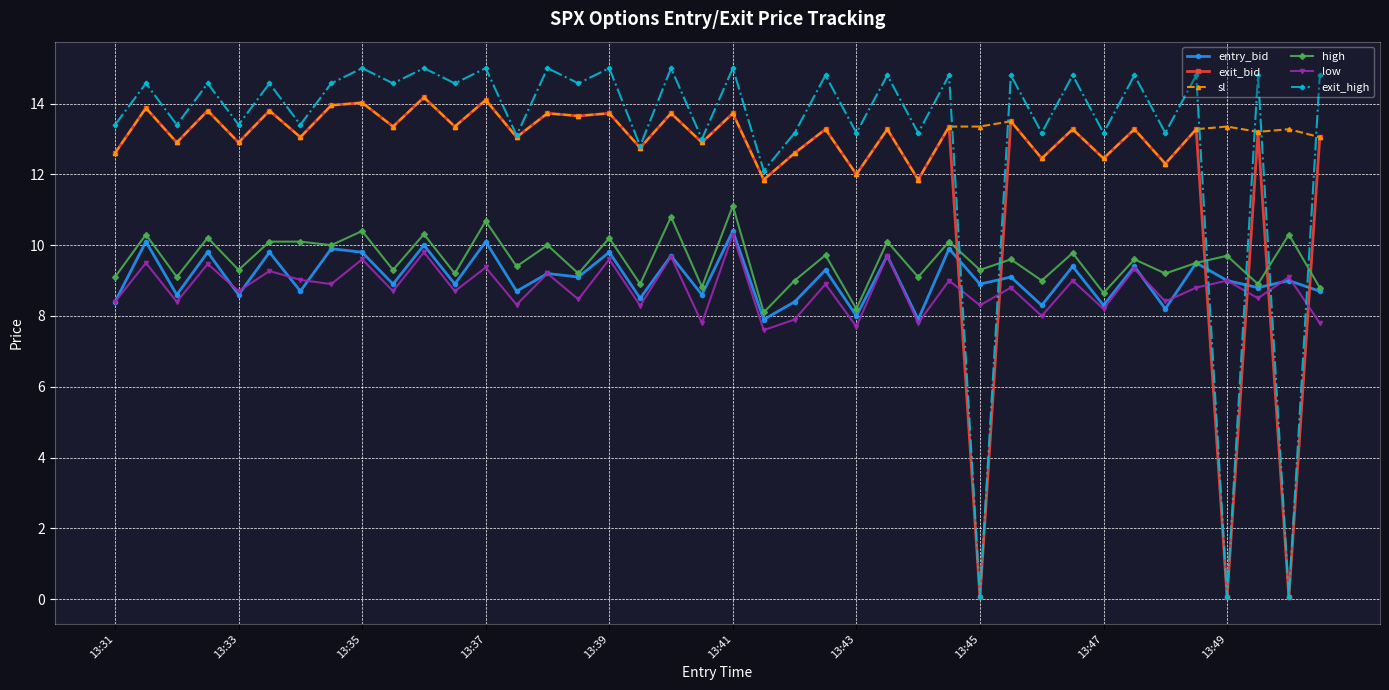

True or false: high and exit_high intersect in this chart.

True